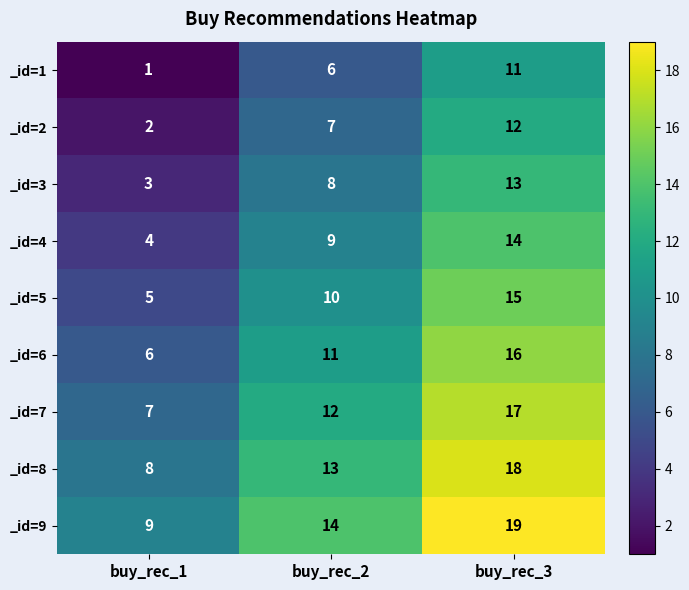

What is the sum of all _id=9 values?

42